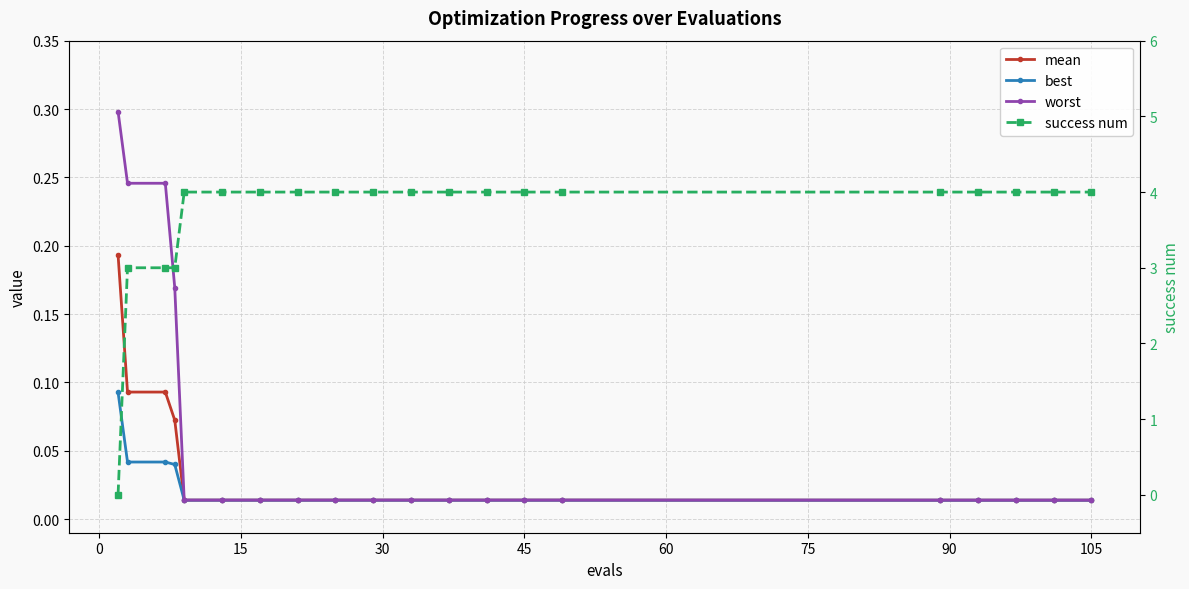

At 75, list the series in order from largest to smallest.

success num, worst, mean, best